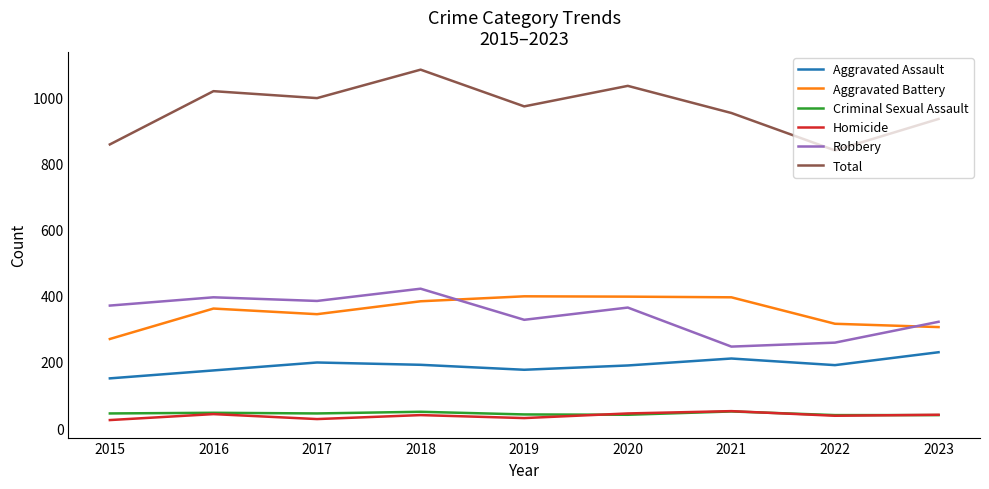

What are all the series names shown in the legend?

Aggravated Assault, Aggravated Battery, Criminal Sexual Assault, Homicide, Robbery, Total